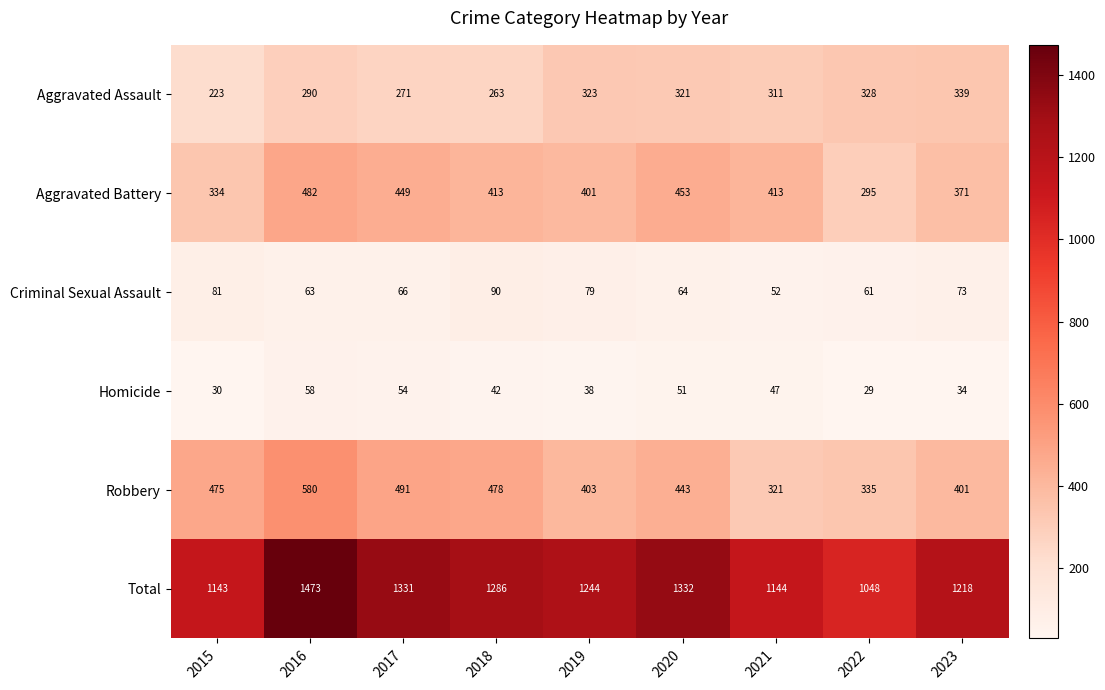

What is the difference between the maximum and minimum values in the Aggravated Assault series?

116